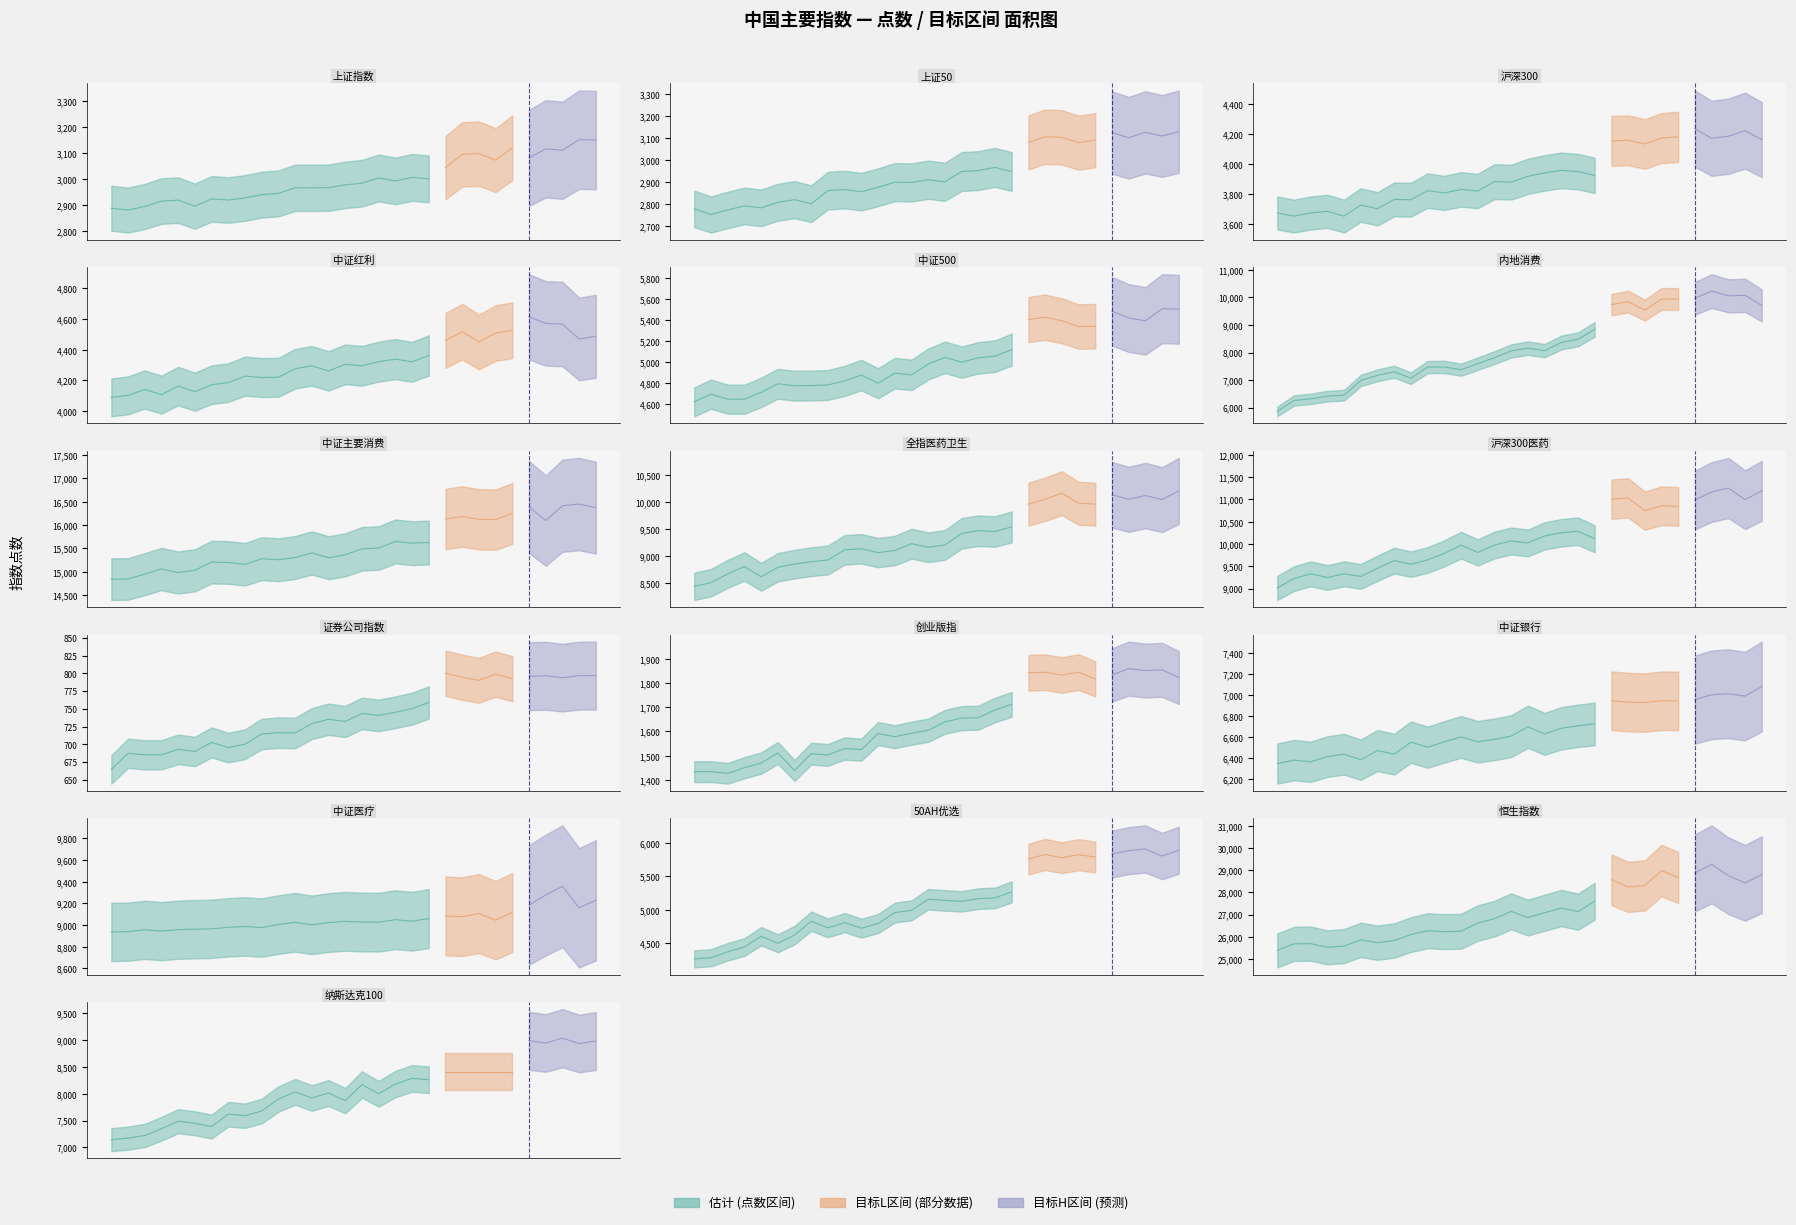

Which has a higher value, 恒生指数 or 创业版指?

恒生指数